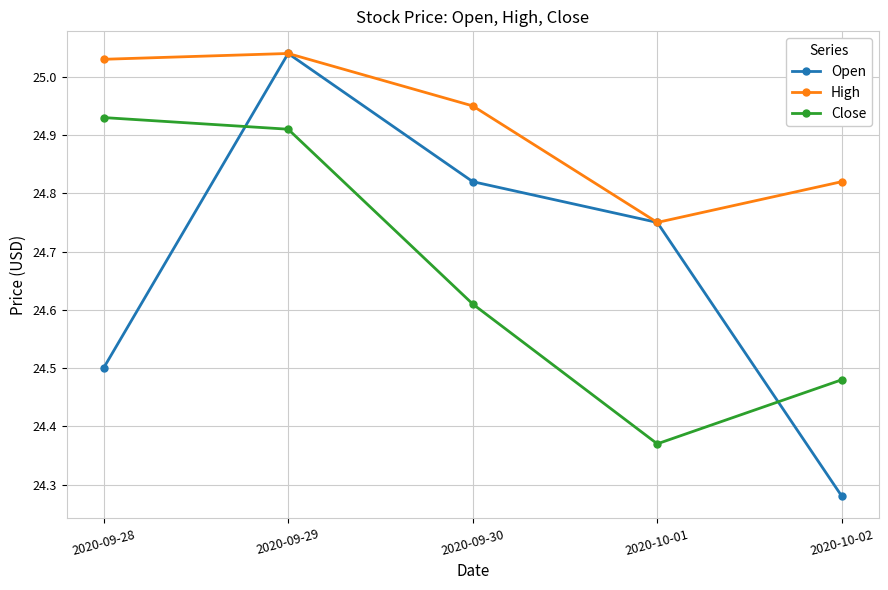

Which series has the largest range (max minus min)?

Open